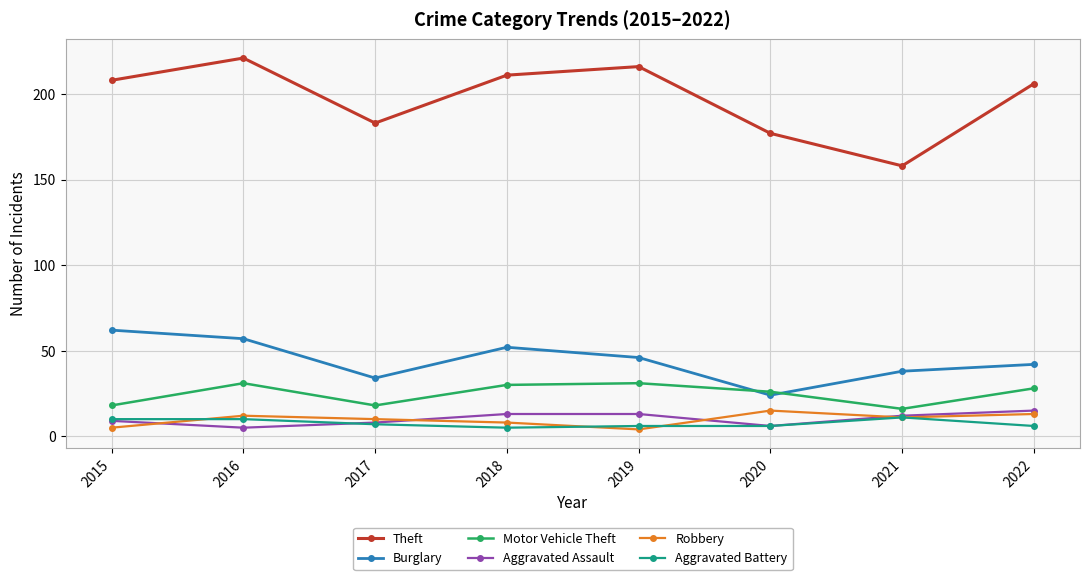

The Aggravated Battery series shows 6 at 2020. True or false?

True